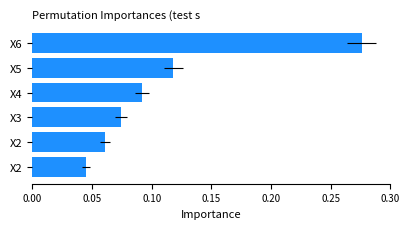

True or false: the data shows 0.1 at X5.

True